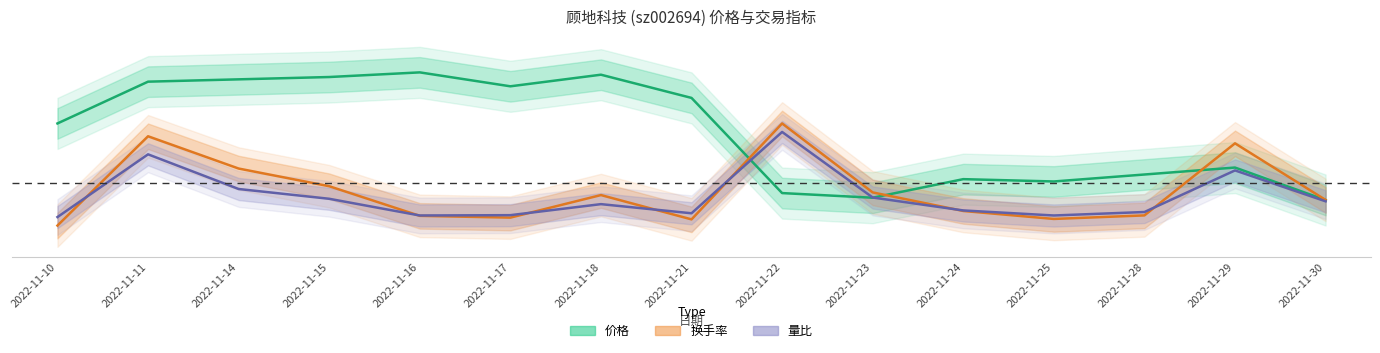

Is the value of 量比 at 2022-11-21 greater than the value of 价格 at 2022-11-15?

No